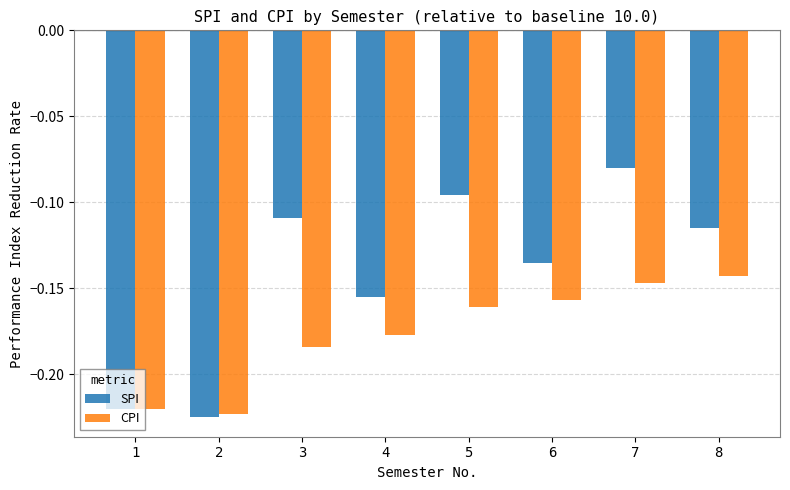

Which series changed the most between 5 and 7?

SPI